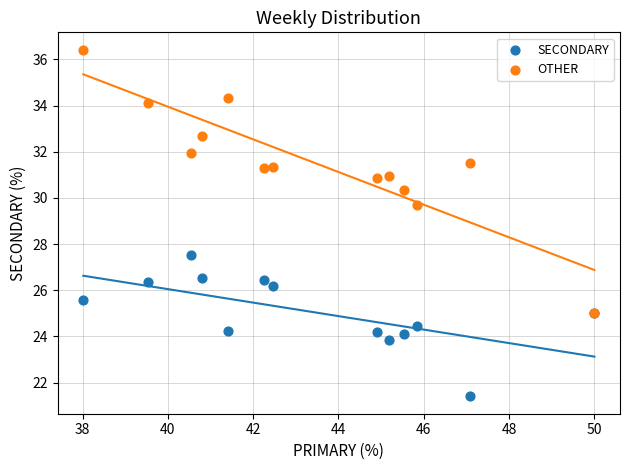

Across all series, what Y value is closest to 28?

27.5